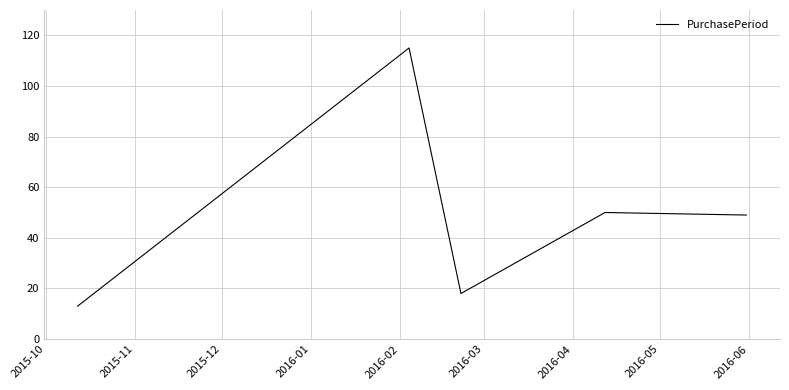

Count the number of data series in this chart.

1